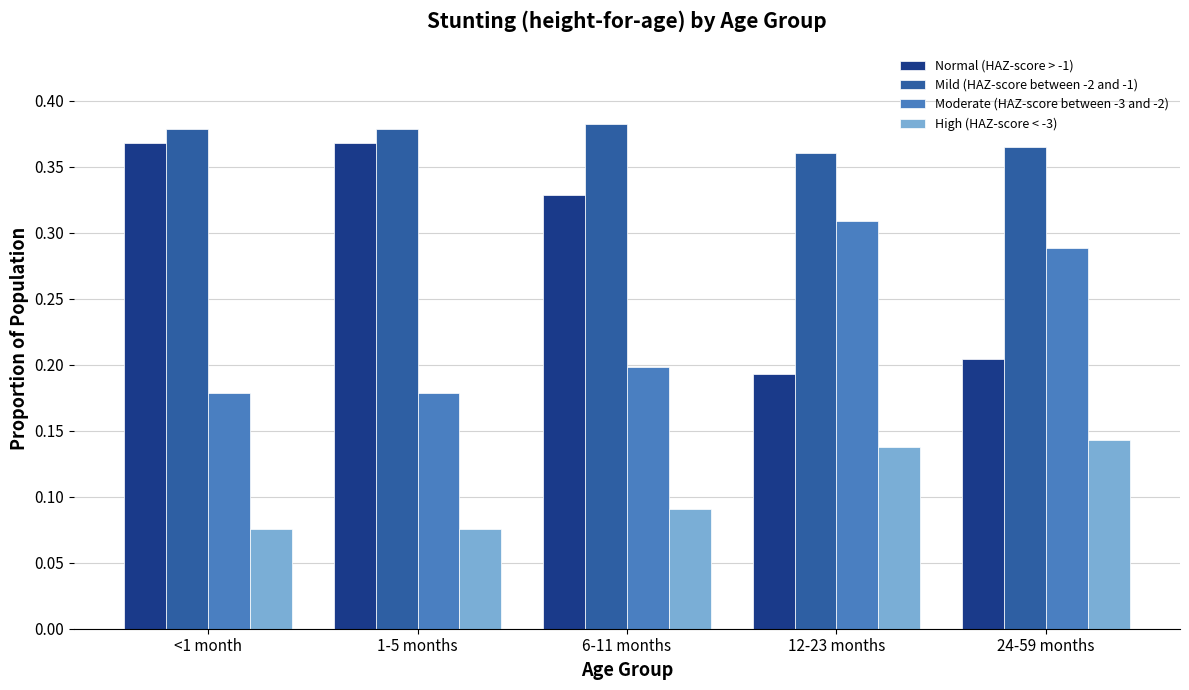

Which series changed the most between <1 month and 24-59 months?

Normal (HAZ-score > -1)